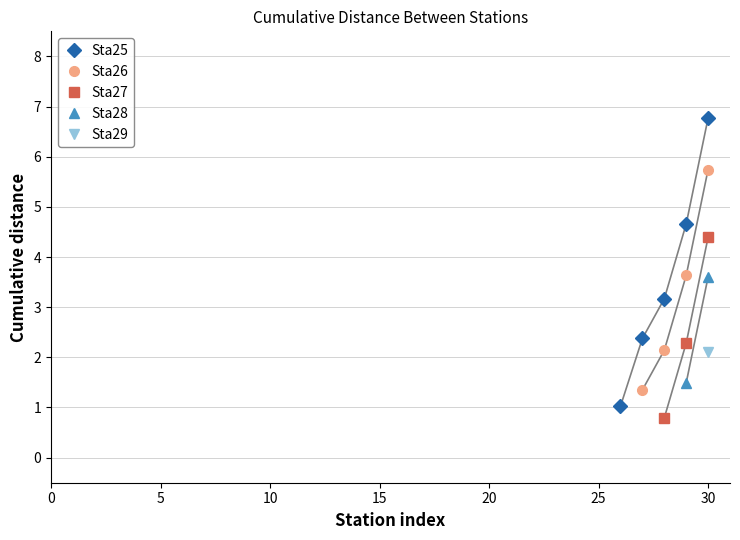

True or false: Sta27 has more than 2 points higher than both neighbors.

False